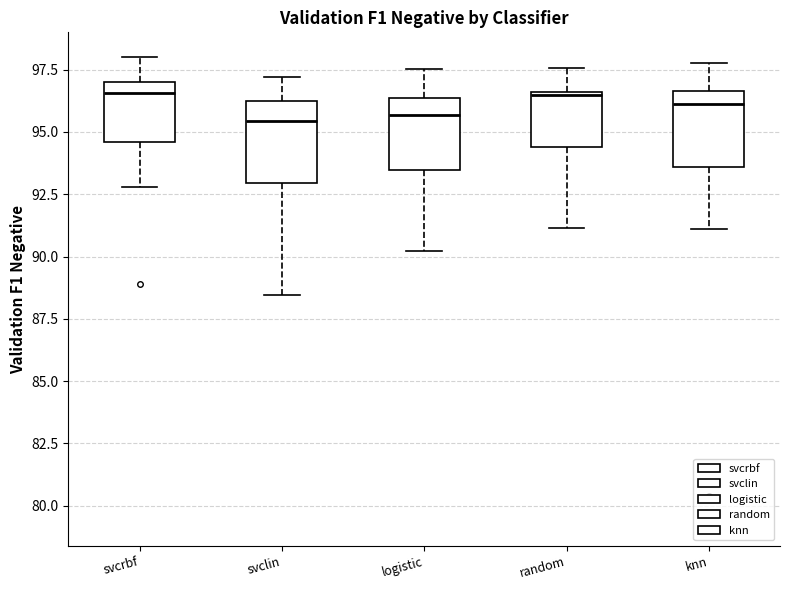

Reading left to right, transcribe this box plot: for each box, give where its median line is, the range the box spans, and where its two whiskers end, as read against the y-axis. The values are not printed on the chart, so give them approximately, as read against the axis.

svcrbf: median 96.5, box 94.5 to 97.0, whiskers 93.0 to 98.0
svclin: median 95.5, box 93.0 to 96.0, whiskers 88.5 to 97.0
logistic: median 95.5, box 93.5 to 96.5, whiskers 90.0 to 97.5
random: median 96.5, box 94.5 to 96.5, whiskers 91.0 to 97.5
knn: median 96.0, box 93.5 to 96.5, whiskers 91.0 to 98.0